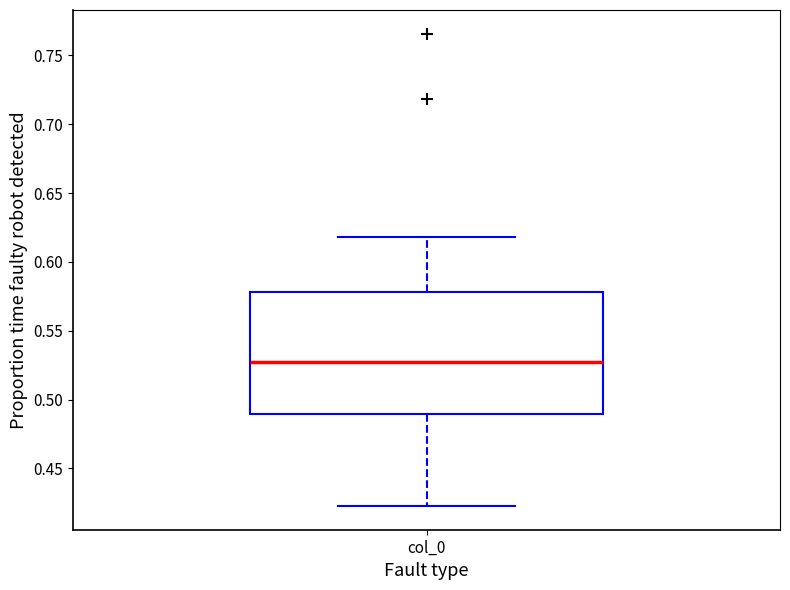

Where does the lower whisker of the box for col_0 end on the y-axis? The values are not printed on the chart, so give them approximately, as read against the axis.

0.425